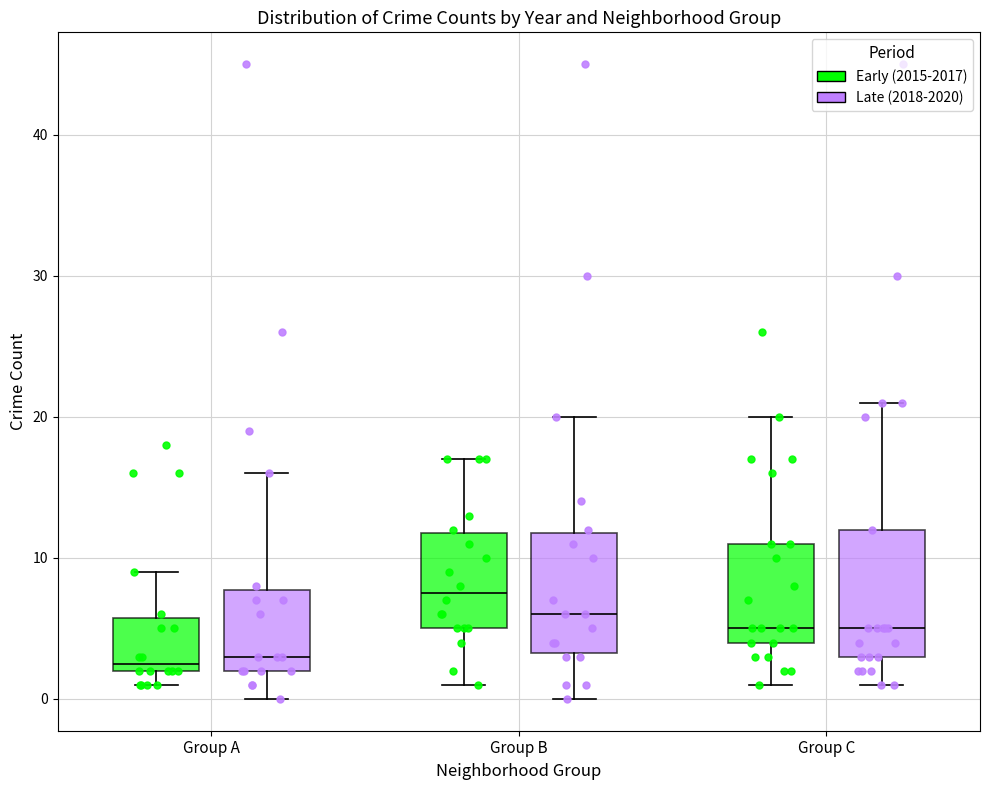

Reading left to right, transcribe this box plot: for each box, give where its median line is, the range the box spans, and where its two whiskers end, as read against the y-axis. The values are not printed on the chart, so give them approximately, as read against the axis.

Group A (Early (2015-2017)): median 3, box 2 to 6, whiskers 1 to 9
Group A (Late (2018-2020)): median 3, box 2 to 8, whiskers 0 to 16
Group B (Early (2015-2017)): median 8, box 5 to 12, whiskers 1 to 17
Group B (Late (2018-2020)): median 6, box 3 to 12, whiskers 0 to 20
Group C (Early (2015-2017)): median 5, box 4 to 11, whiskers 1 to 20
Group C (Late (2018-2020)): median 5, box 3 to 12, whiskers 1 to 21